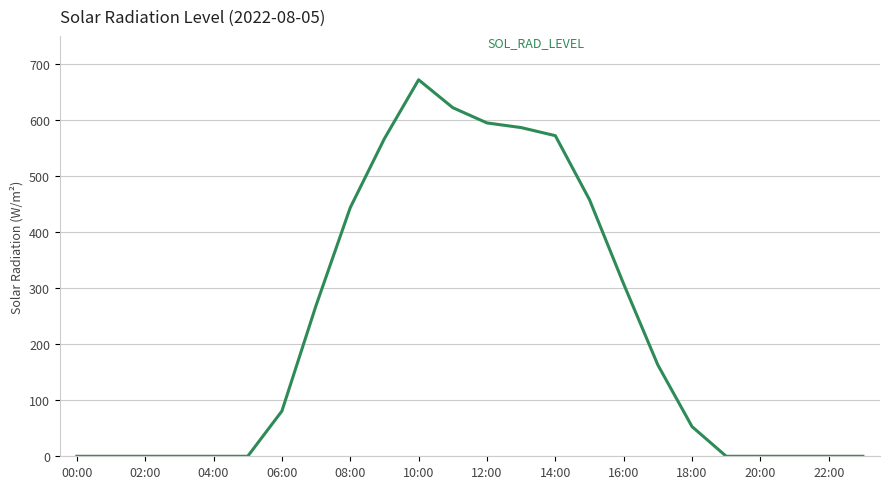

What is the difference between the maximum and minimum values?

671.7